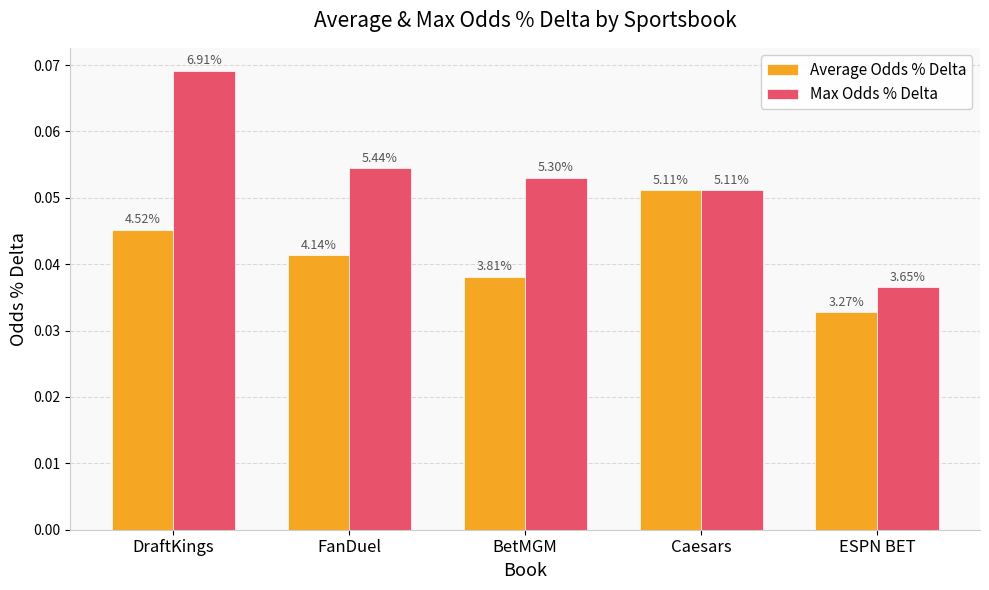

Which series has the widest spread of values?

Max Odds % Delta